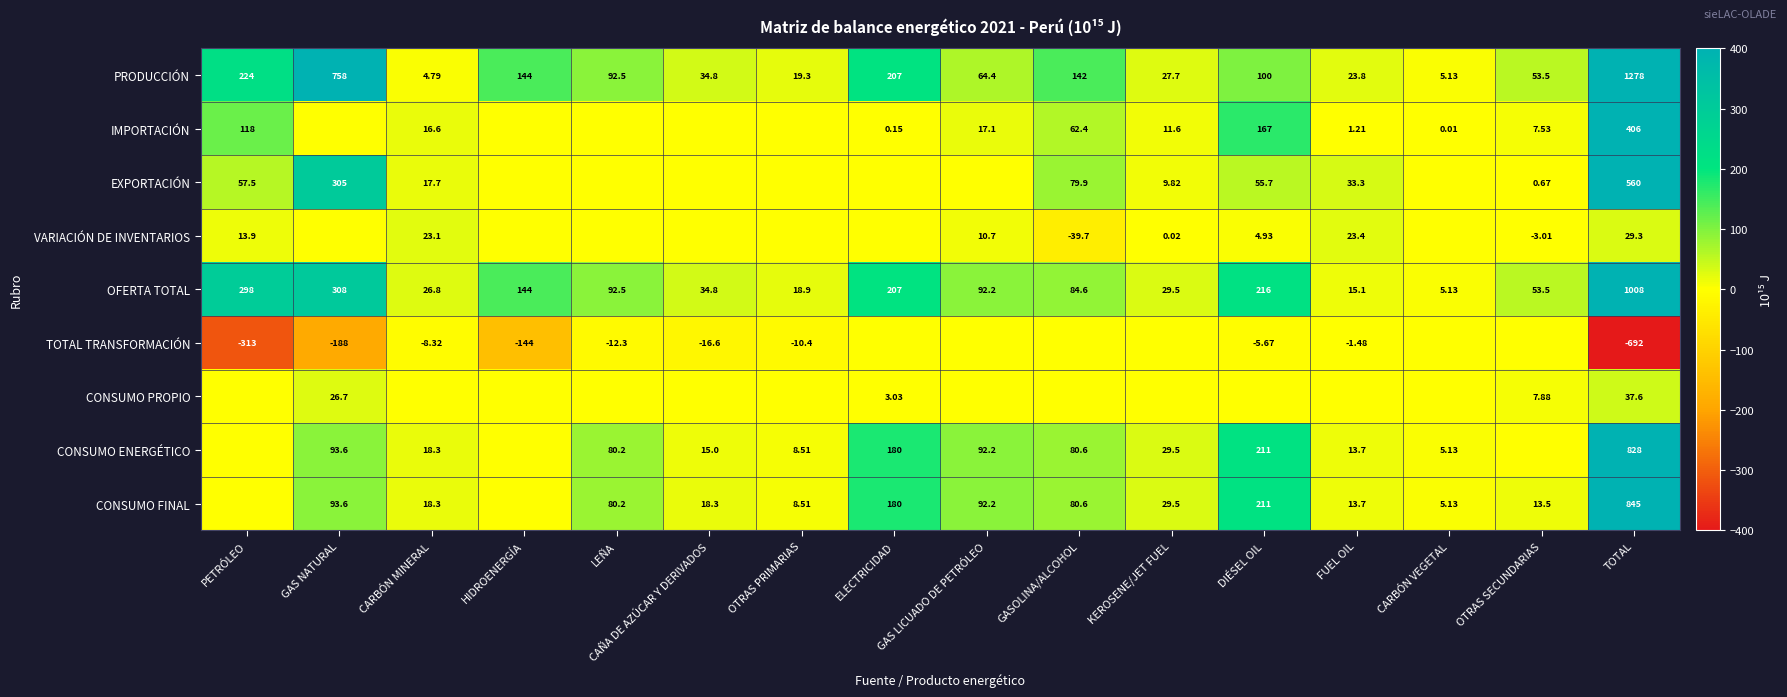

Is the value of IMPORTACIÓN at CARBÓN MINERAL greater than the value of CONSUMO ENERGÉTICO at FUEL OIL?

Yes